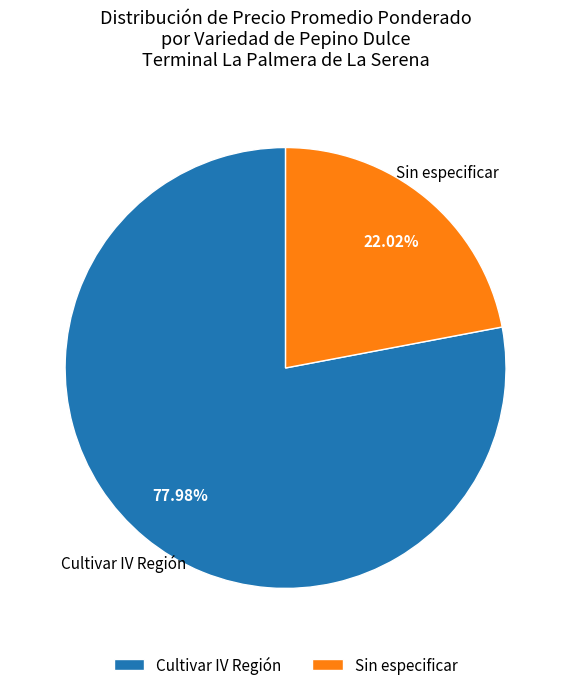

Combined, do Cultivar IV Región and Sin especificar account for over 50%?

Yes